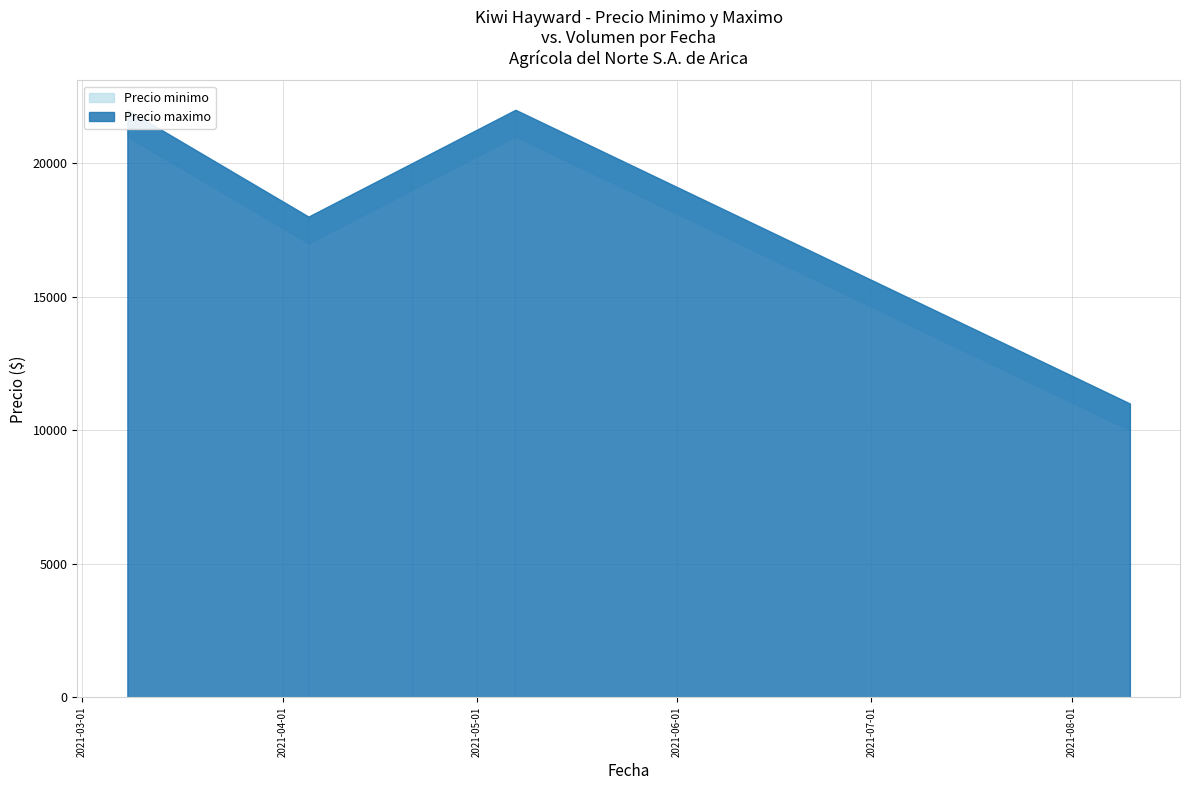

The value of Precio minimo at 2021-04-05 is 22125. True or false?

False